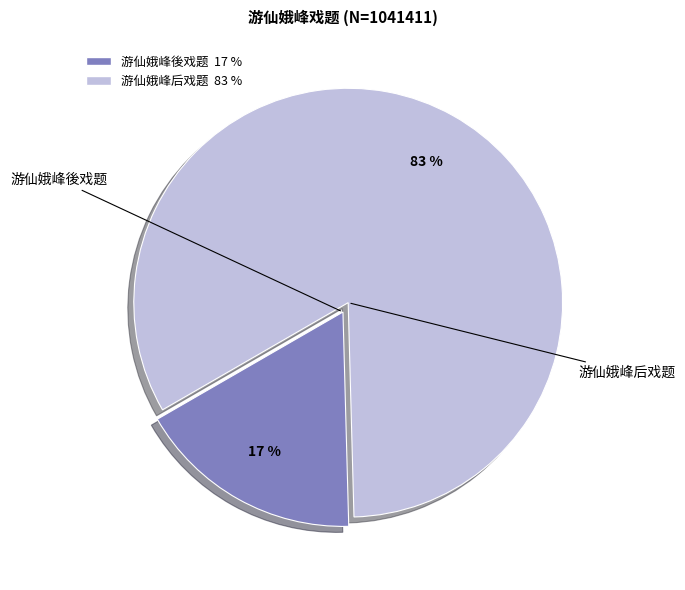

What is the largest slice in the pie chart?

游仙娥峰后戏题